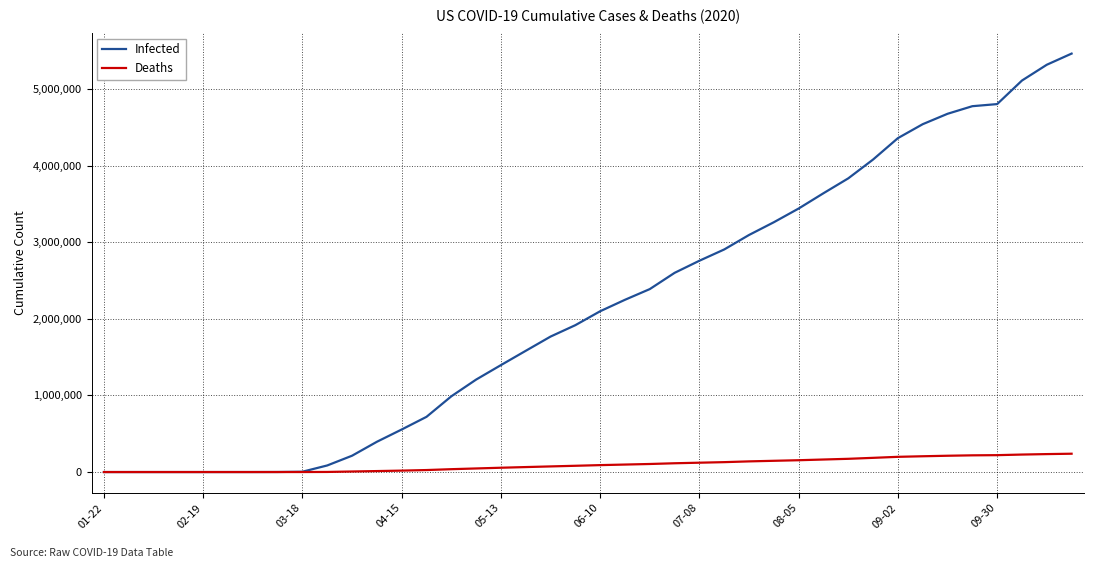

Rank the series by their average value, from highest to lowest.

Infected, Deaths